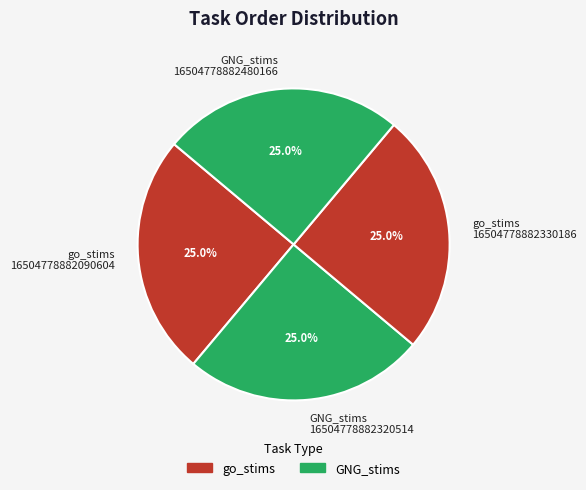

To the nearest percent, what is the average slice percentage?

25%